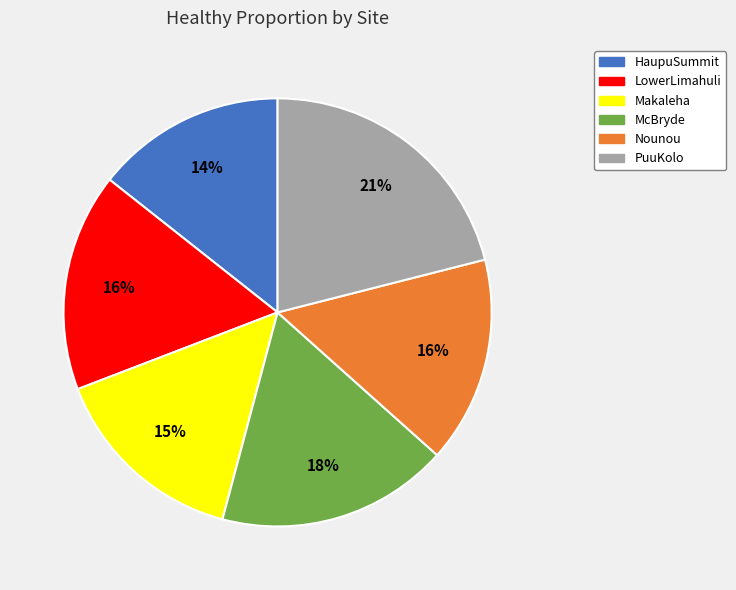

Is there a majority slice in this chart?

No